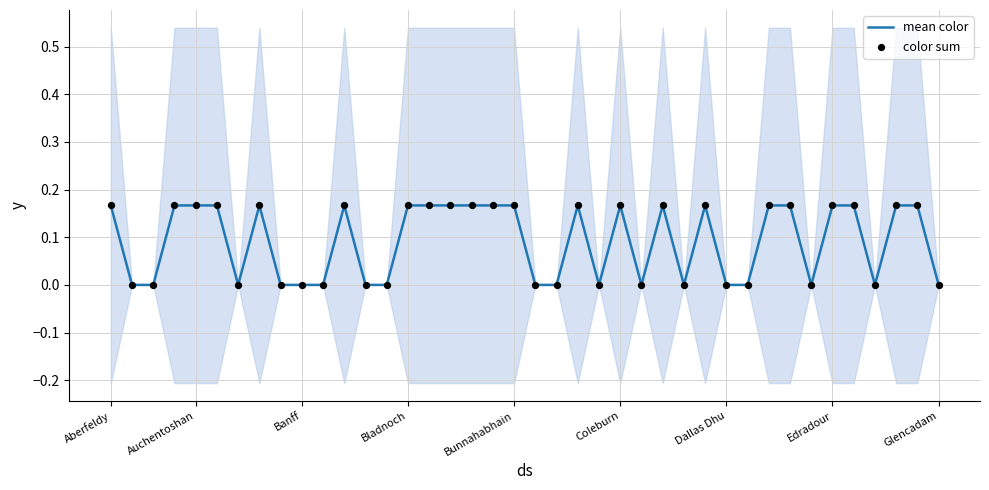

Which series contains the lowest Y value?

mean color